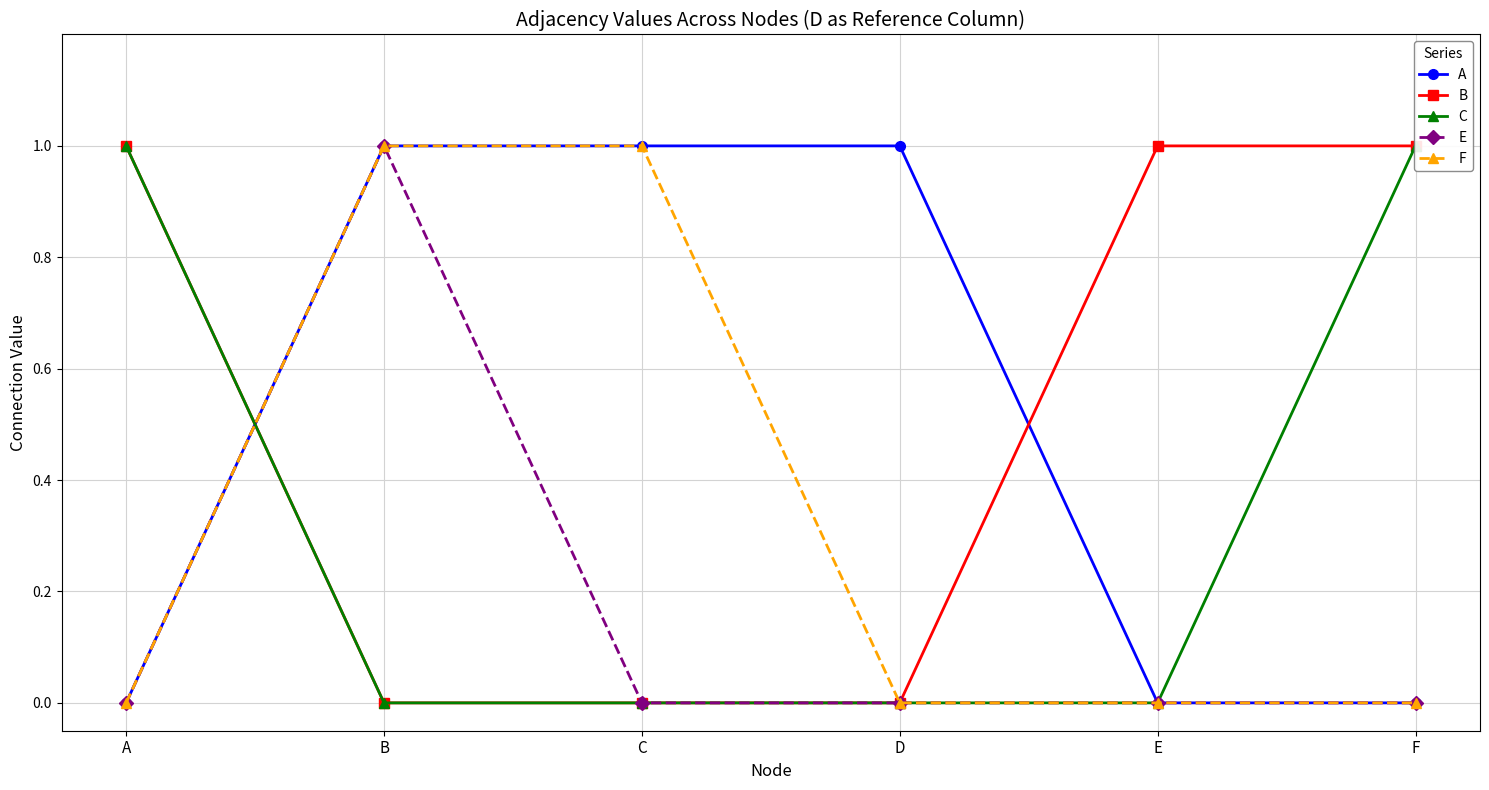

What are all the series names shown in the legend?

A, B, C, E, F